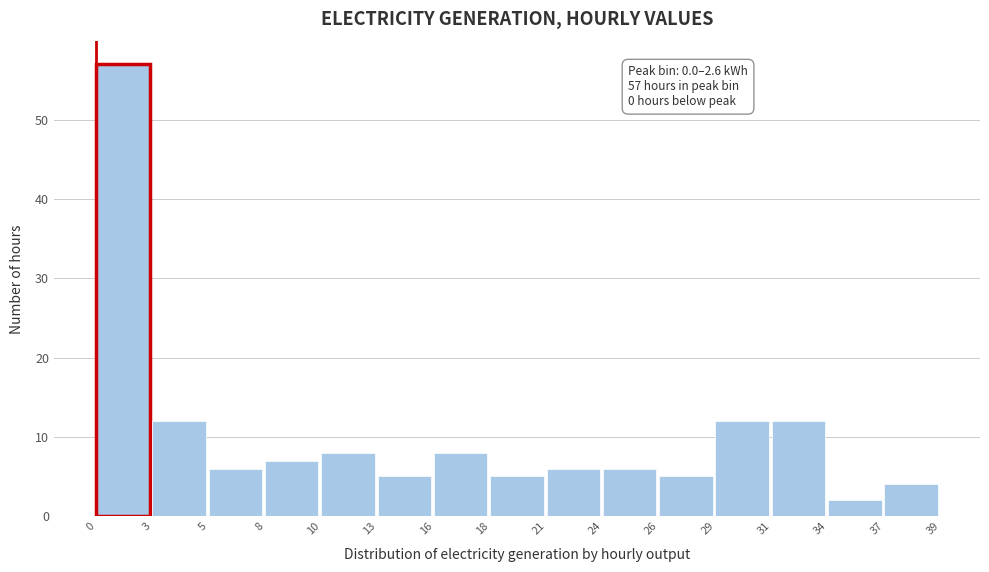

Reading left to right, transcribe all the data shown in this chart.

0=57	3=12	5=6	8=7	10=8	13=5	16=8	18=5	21=6	24=6	26=5	29=12	31=12	34=2	37=4